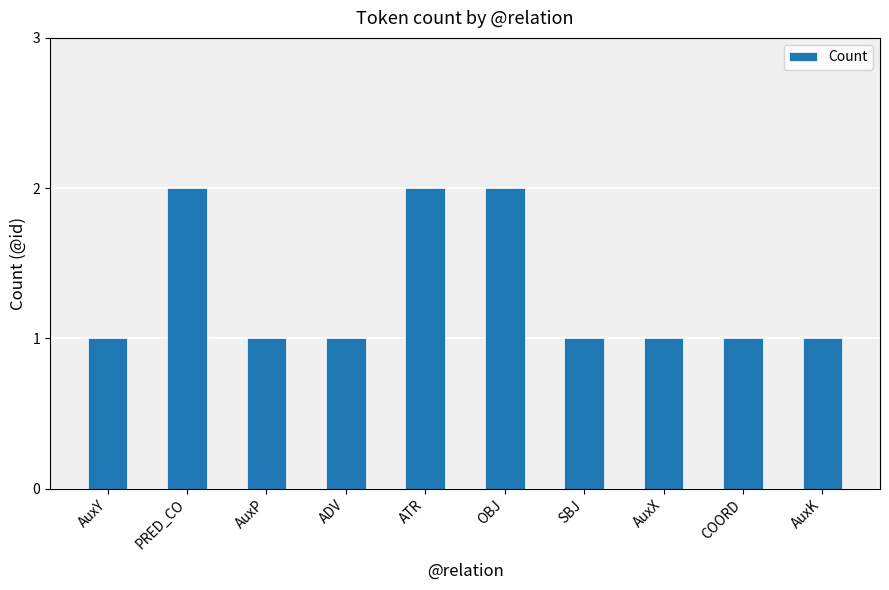

What position from the right is AuxX?

3